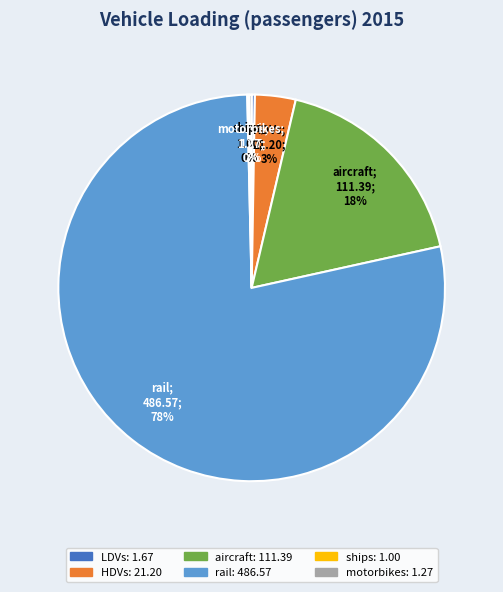

To the nearest percent, what is the average slice percentage?

17%